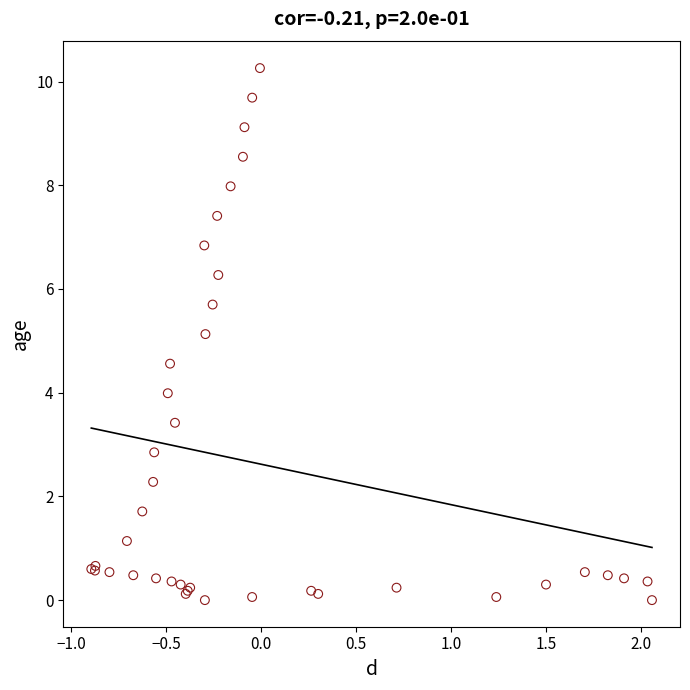

What Y value in the scatter plot is closest to 5?

5.1